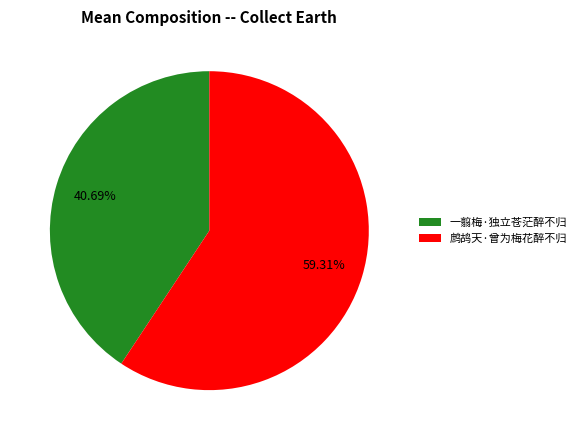

To the nearest percent, what is the difference between the 鹧鸪天·曾为梅花醉不归 and 一翦梅·独立苍茫醉不归 slice percentages?

19%